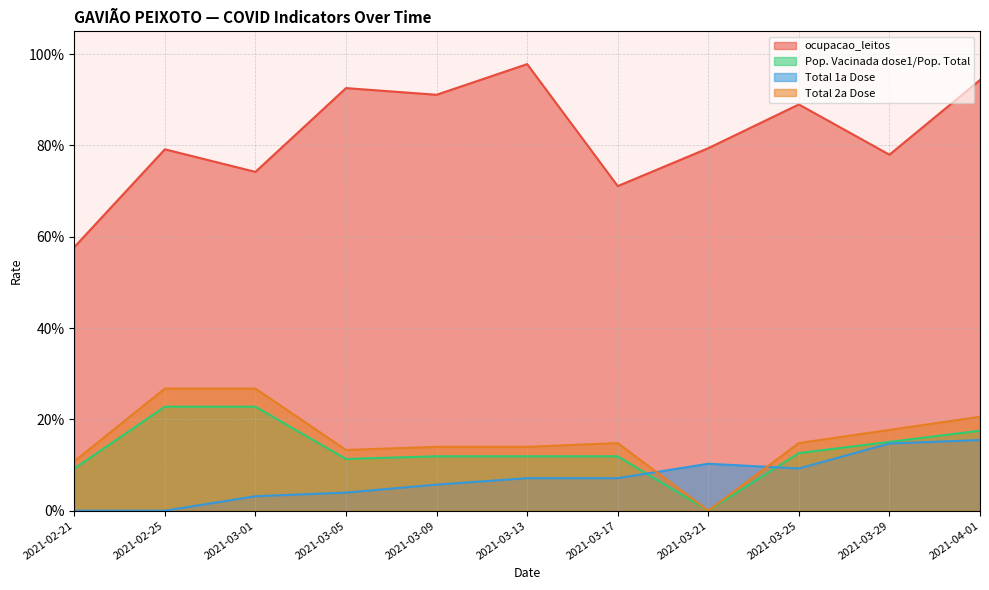

The Pop. Vacinada dose1/Pop. Total series shows 0.1 at 2021-02-21. True or false?

True